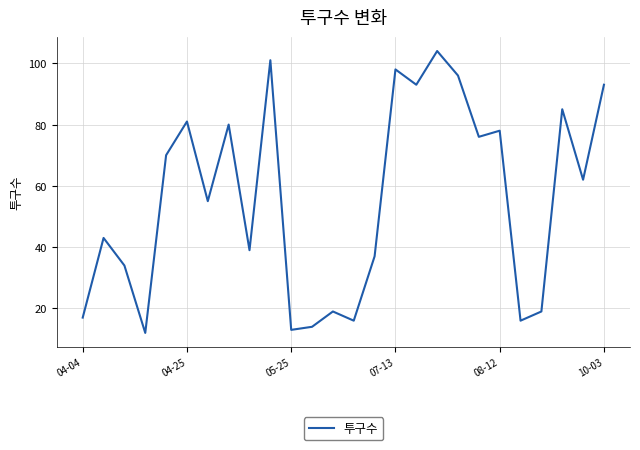

What is the smallest value displayed?

12